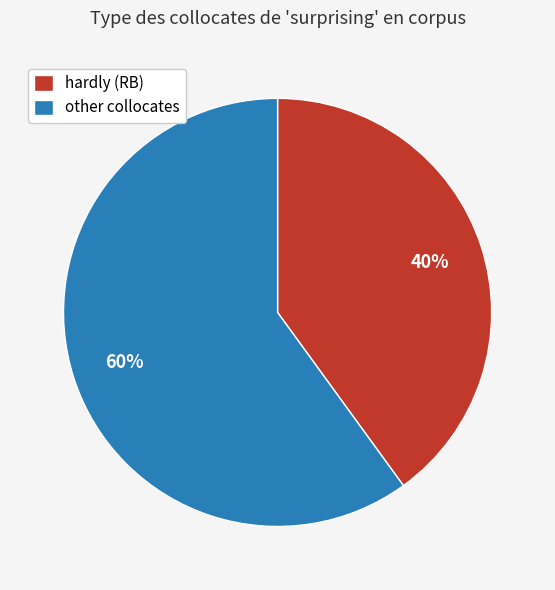

Does any single category account for the majority?

Yes